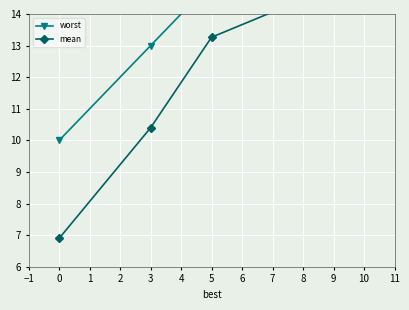

Which series changed the most between 5 and 3?

mean